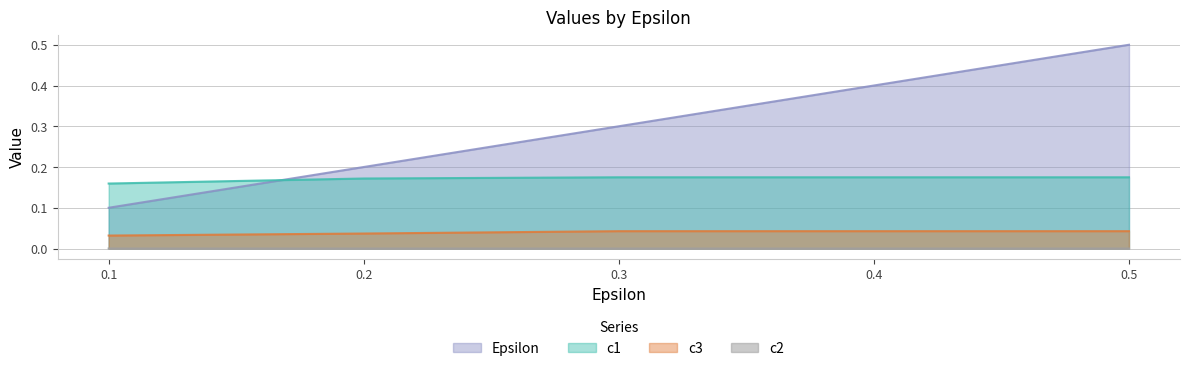

True or false: c3 has a value of 0.0 at 0.3.

True